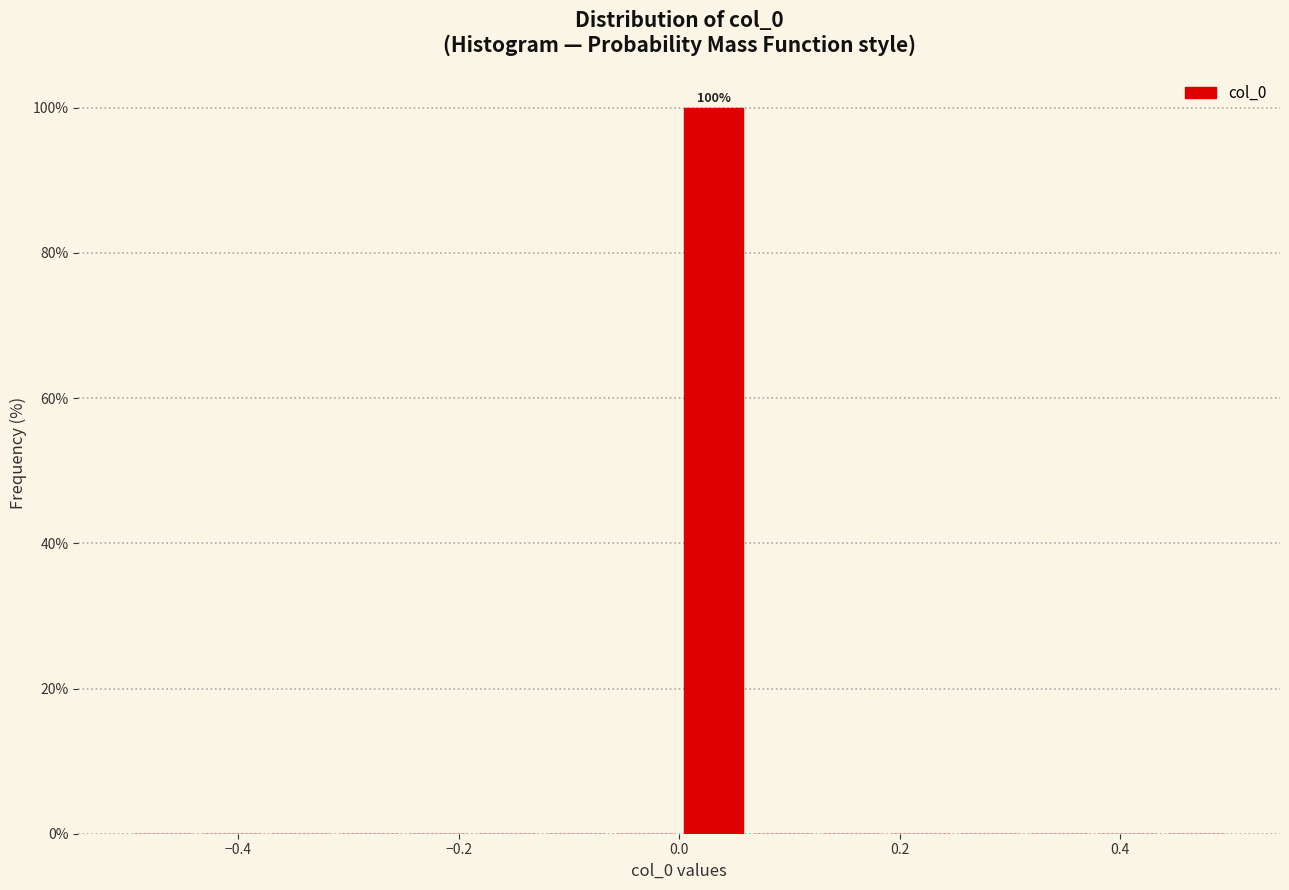

Around what value on the x-axis is the tallest bar? Give the approximate position of its centre, as read against the axis.

0.04